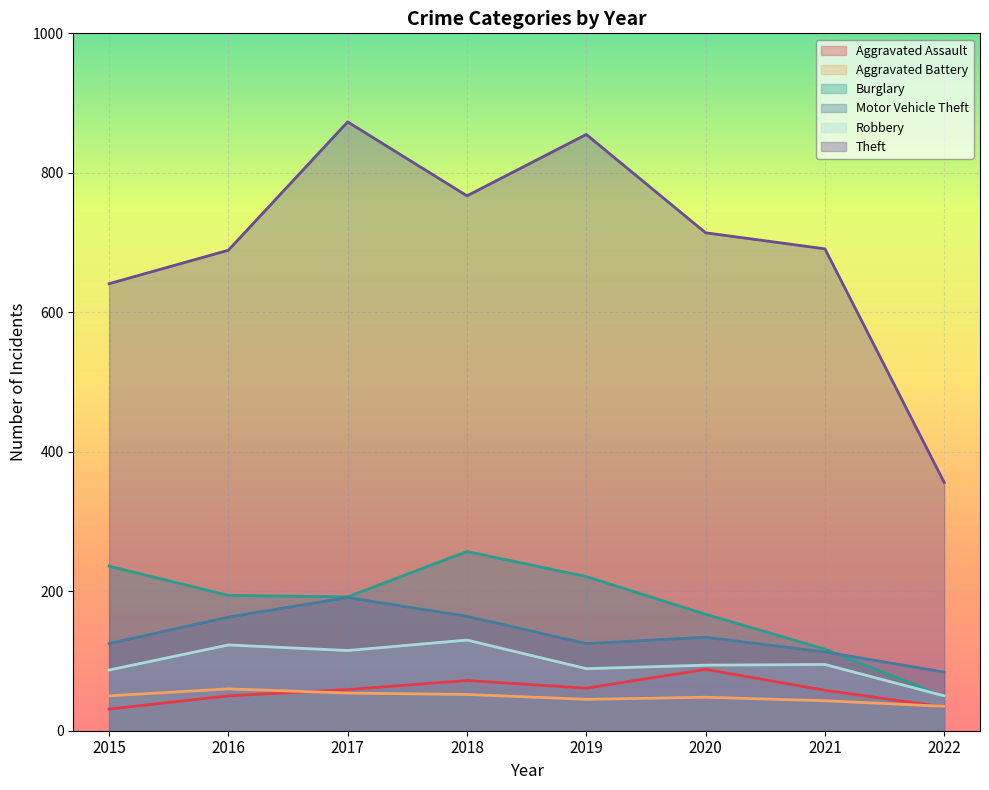

What is the sum of the Burglary values at 2021 and 2019?

338